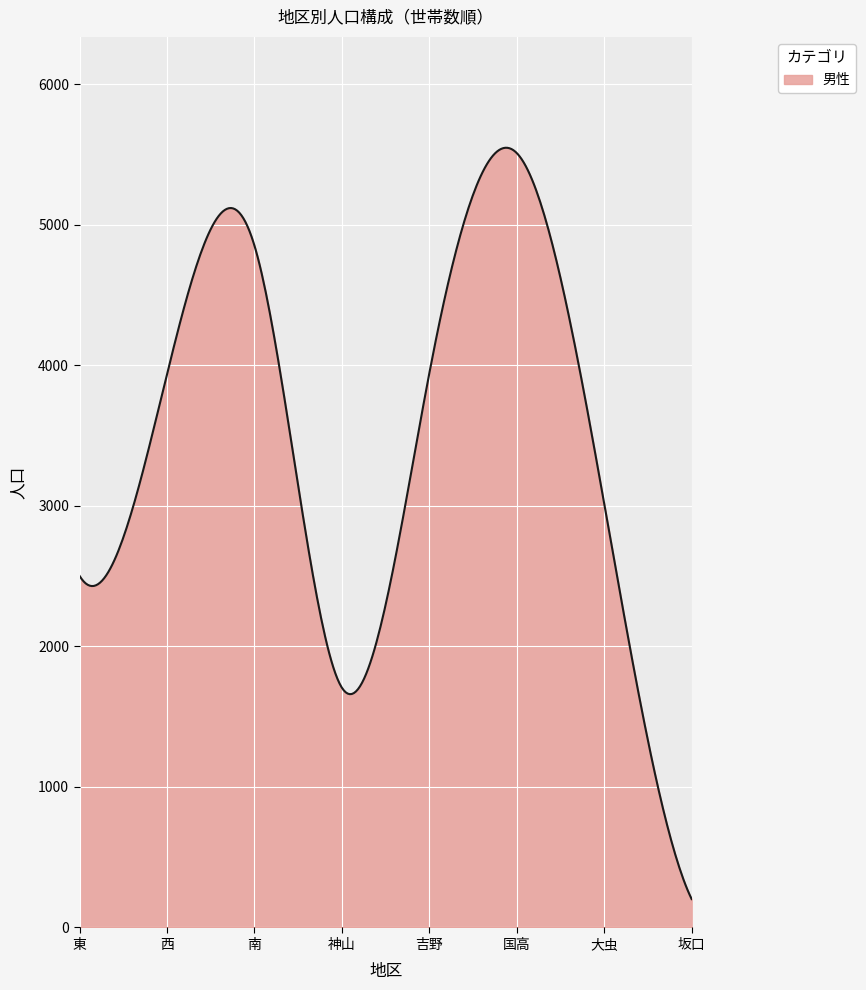

What is the smallest value displayed?

202.0